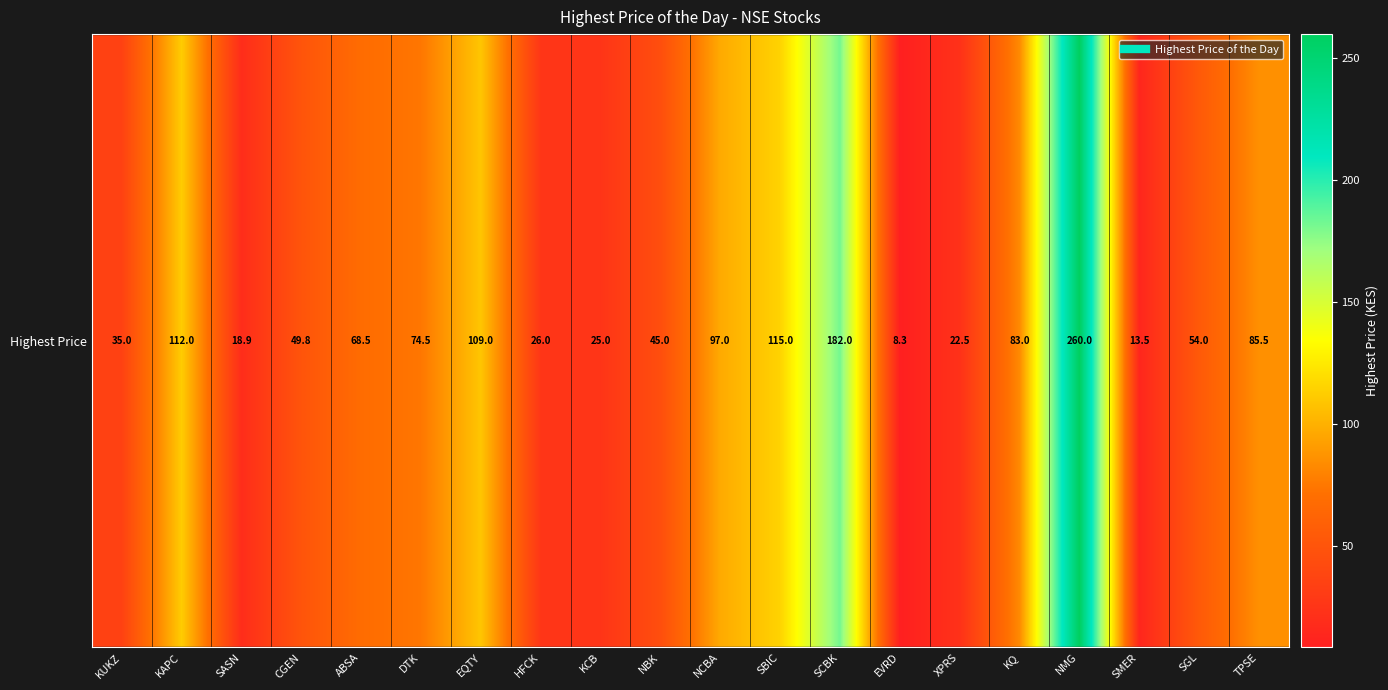

What is the sum of the values at NBK and SASN?

64.0